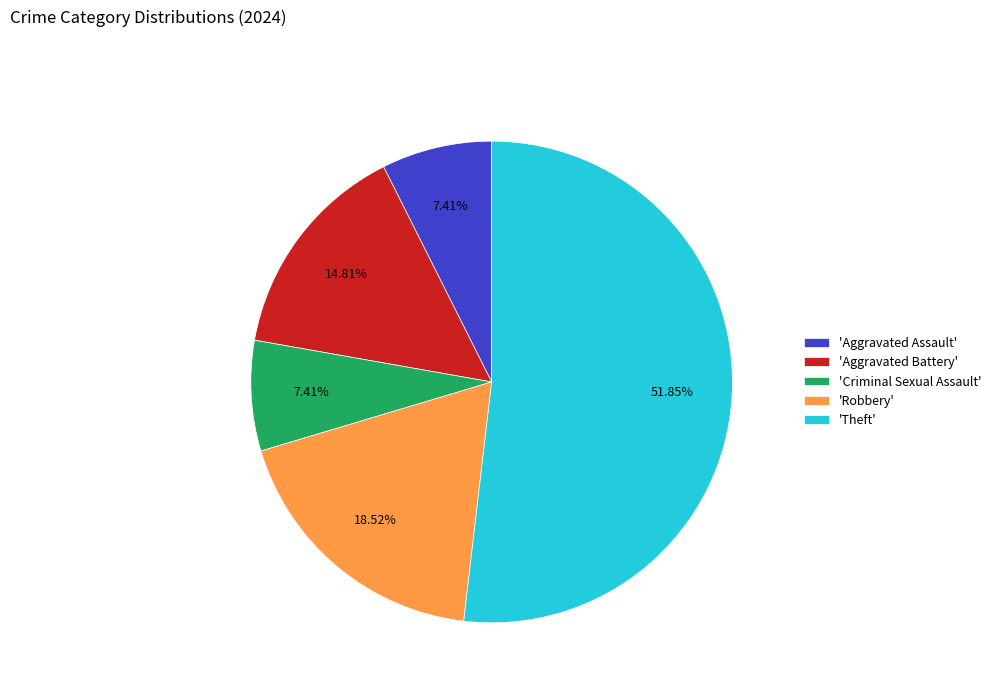

Which slice is the largest?

'Theft'